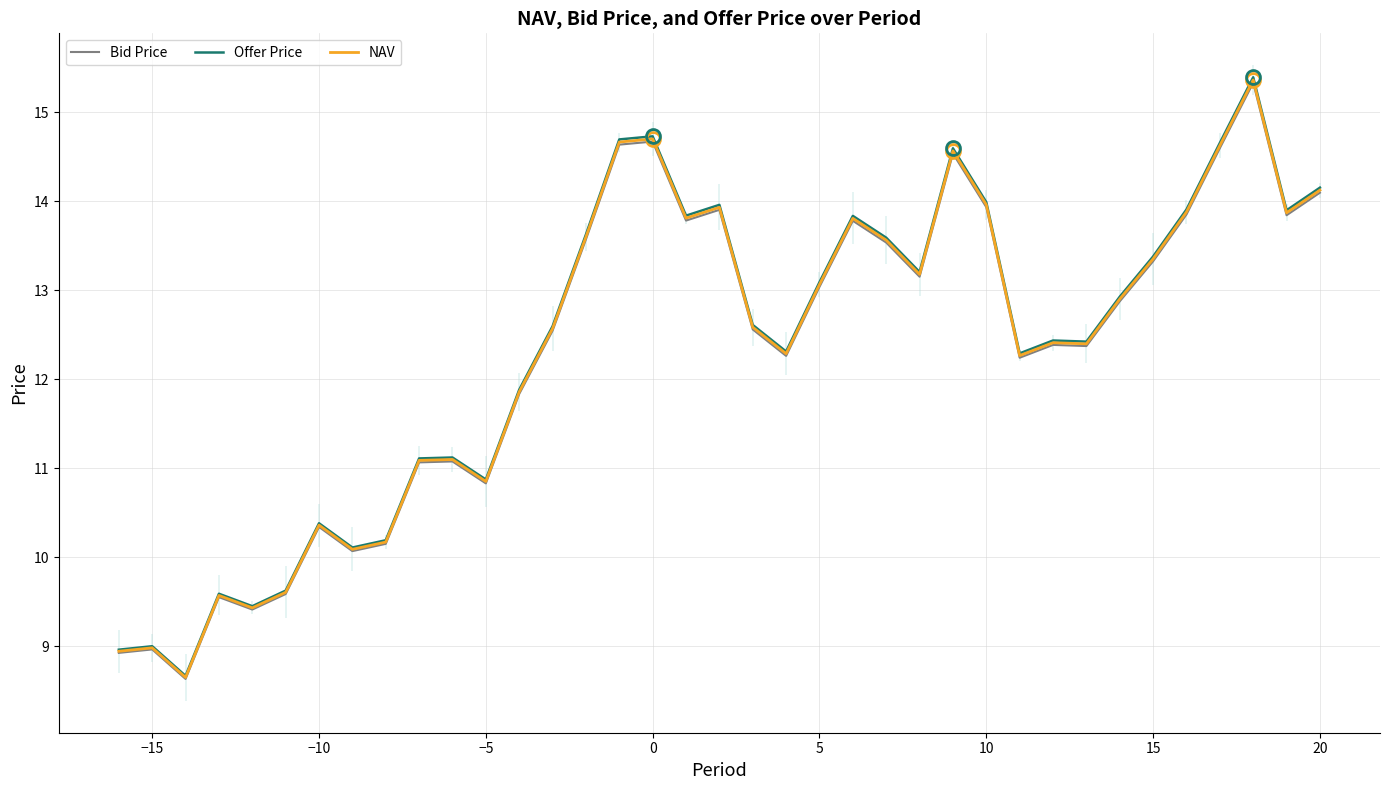

What is the highest value of the Bid Price series?

15.3